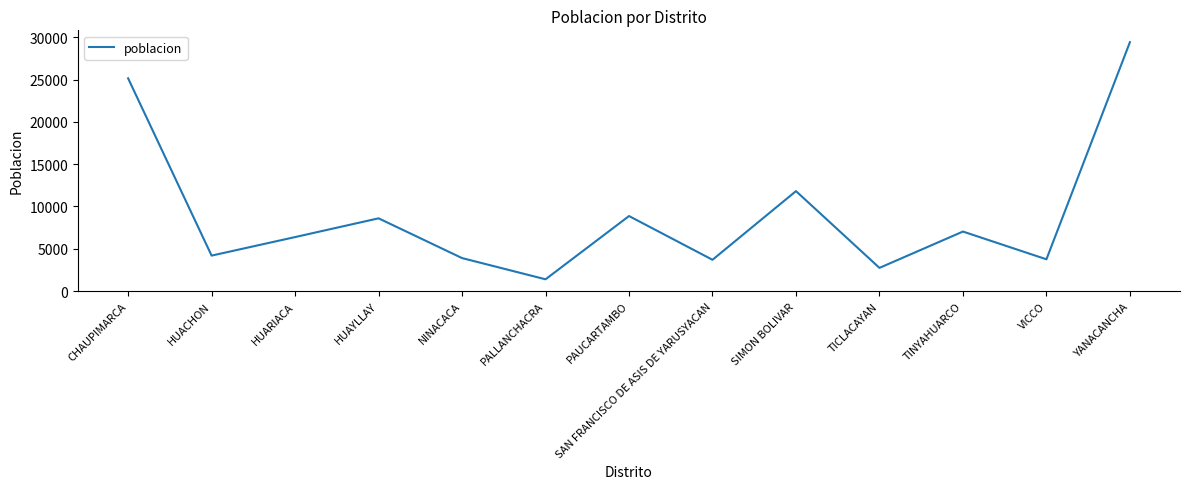

How many interior local peaks (higher than both neighbors) does the data have?

4